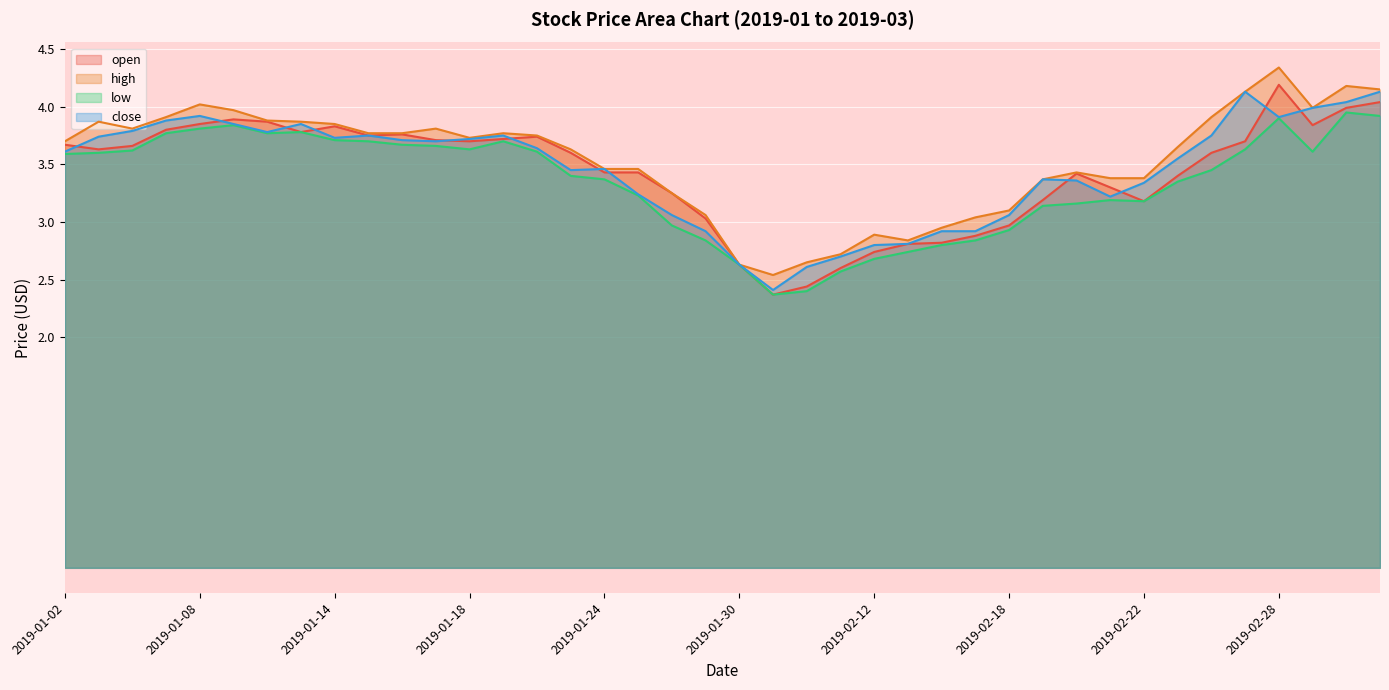

What is the smallest value displayed?

2.4